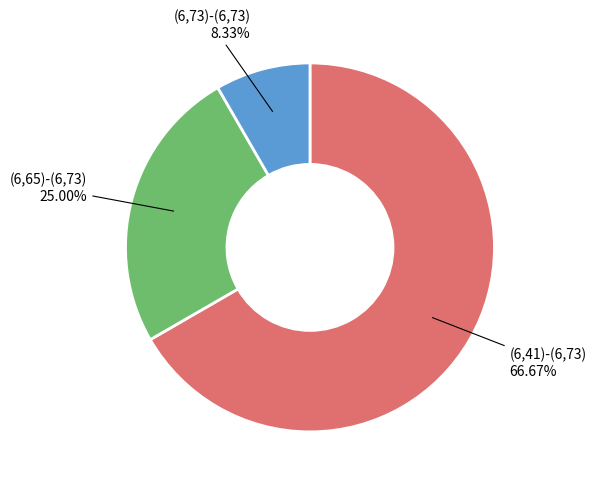

Is there a majority slice in this chart?

Yes